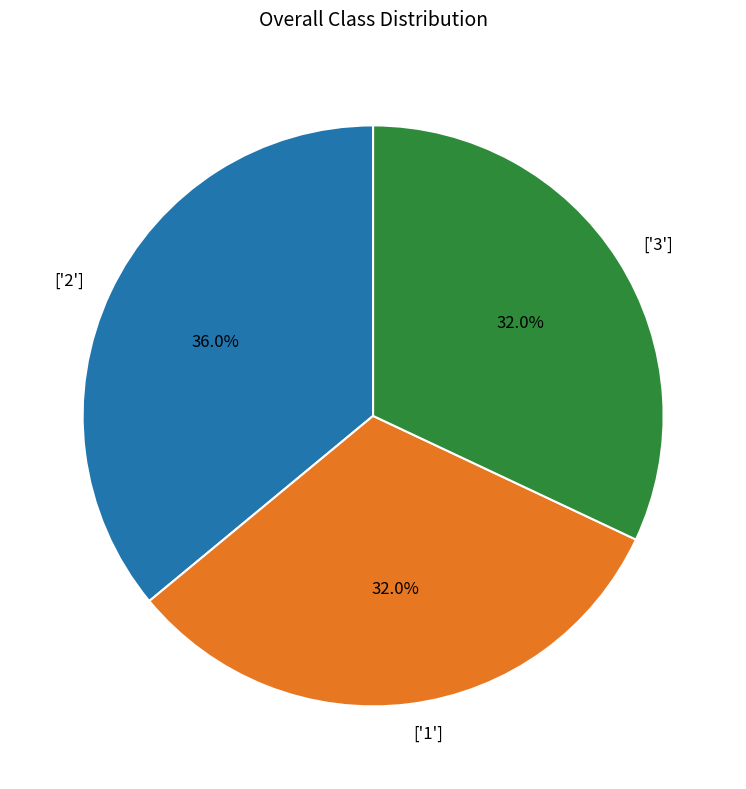

How much of the chart is everything except ['3']?

68.0%